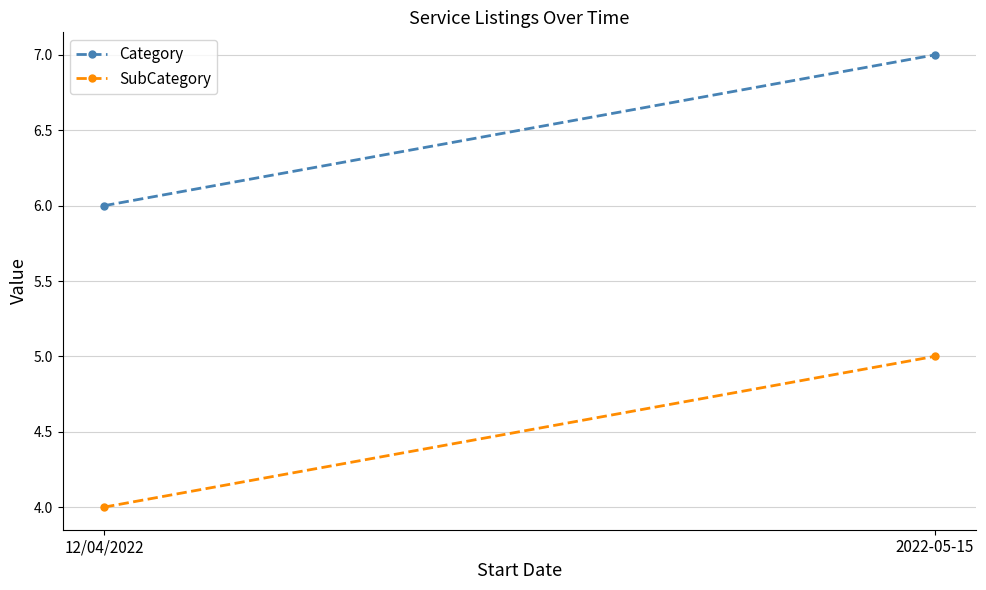

What is the smallest value displayed?

4